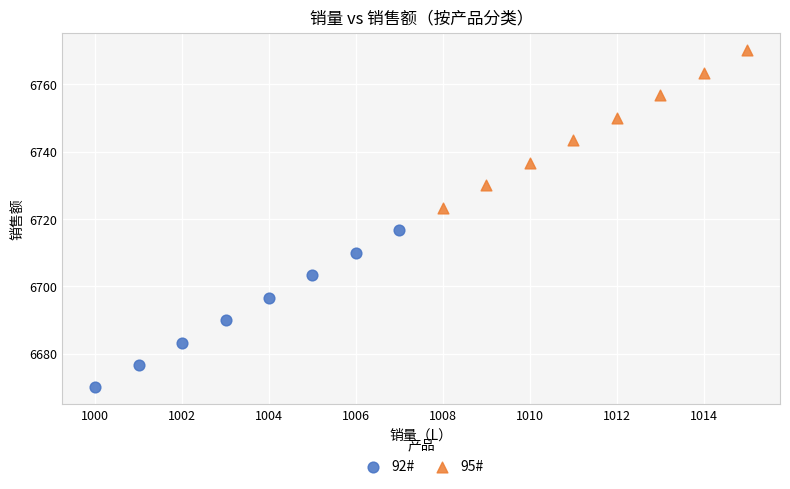

Which series reaches the maximum Y coordinate?

95#